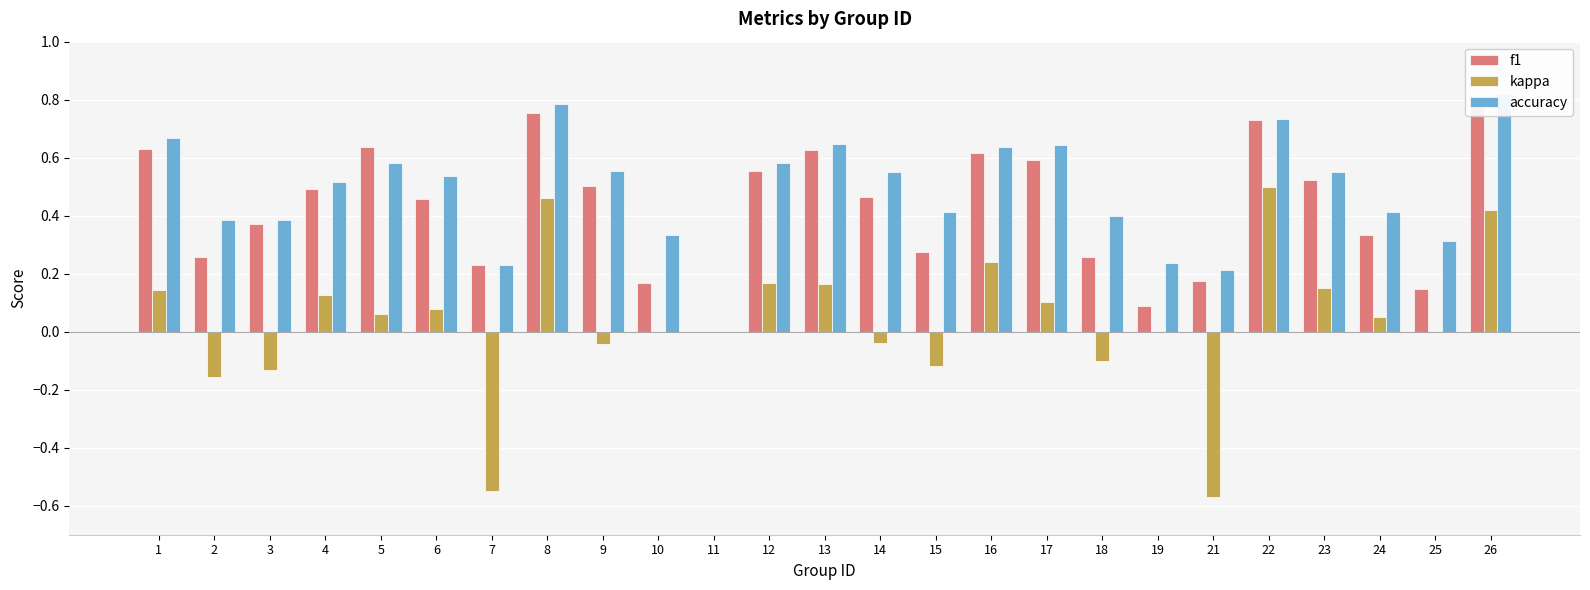

True or false: f1 has a value of 0.3 at 17.

False